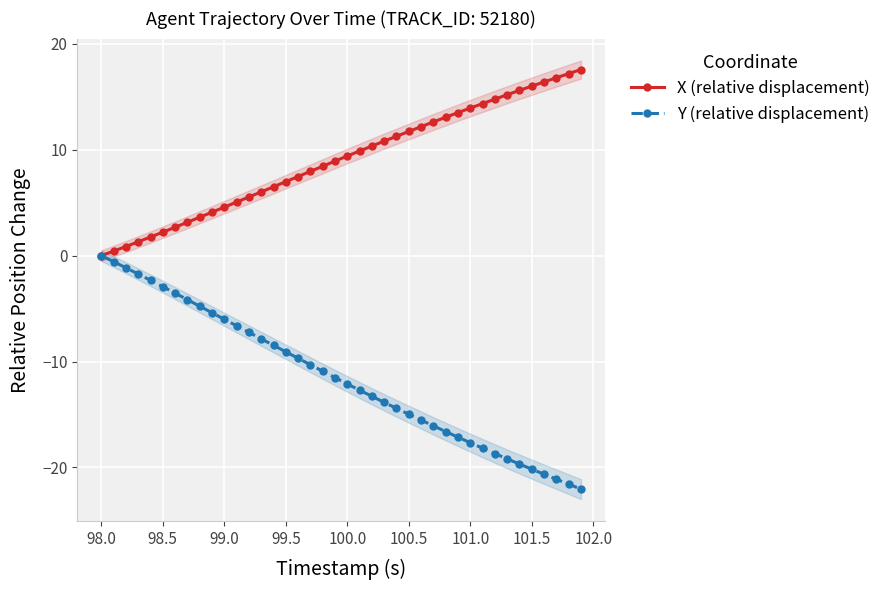

The X (relative displacement) series shows 13.9 at 101.0. True or false?

True